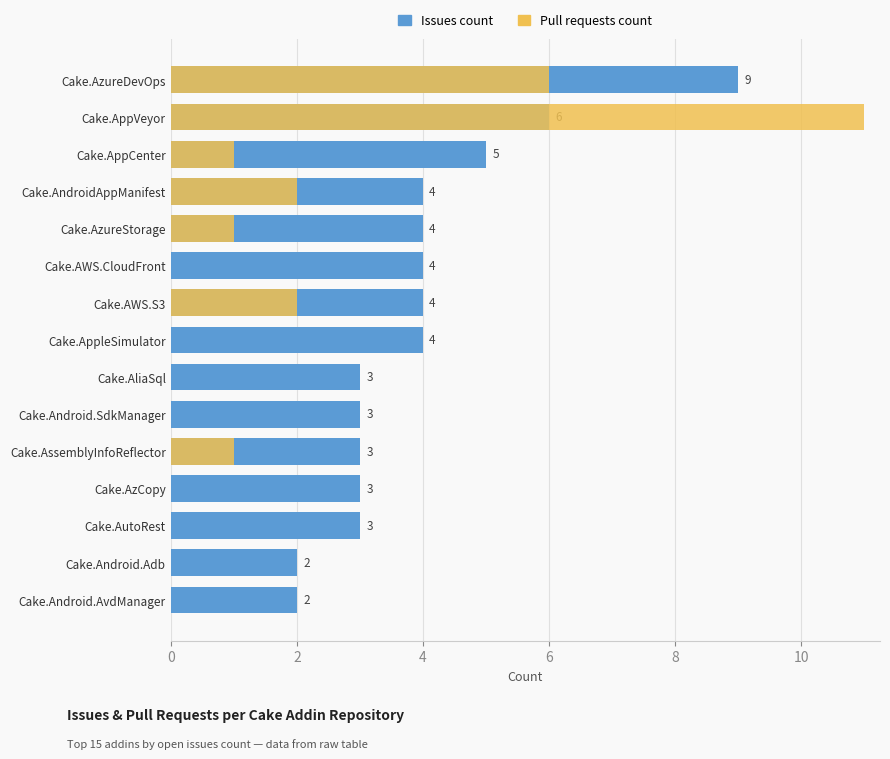

What is the difference between the second highest and second lowest values in the Pull requests count series?

6